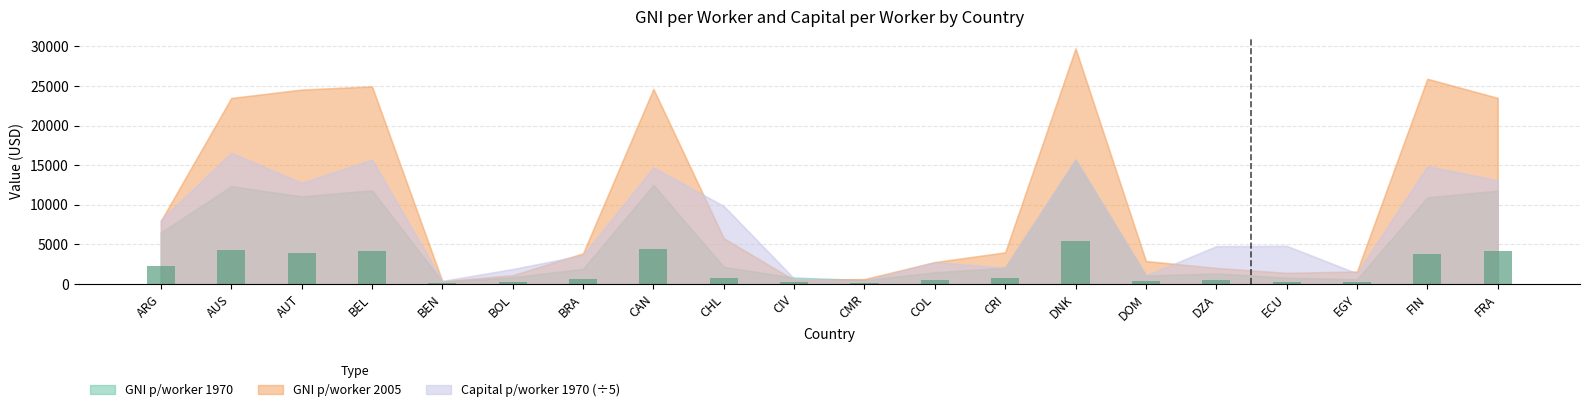

How many bars are there in total?

20